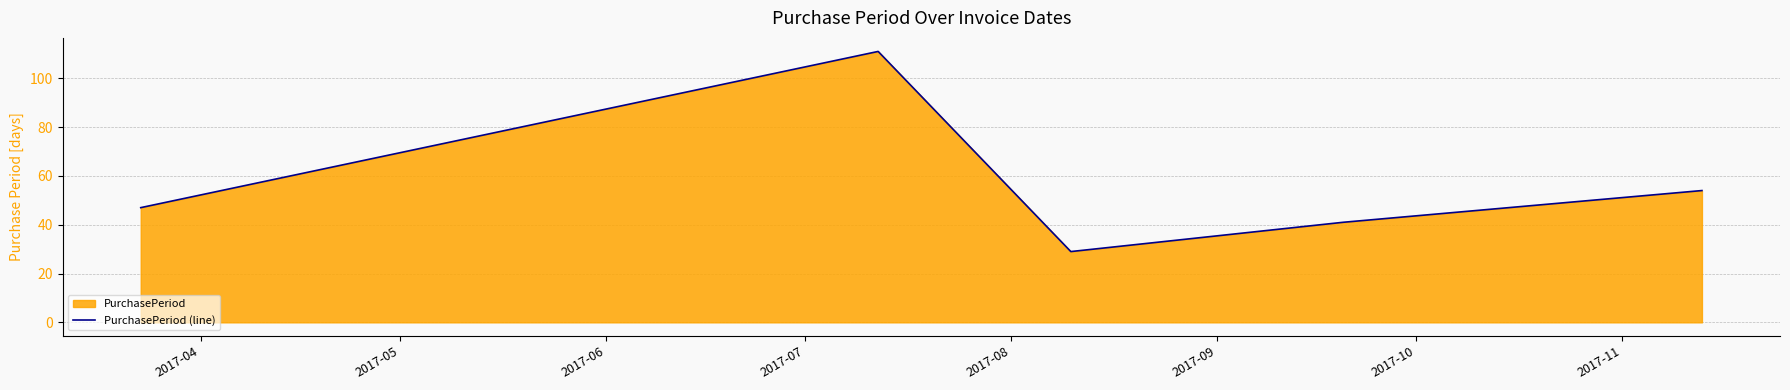

What is the maximum value shown in the chart?

111